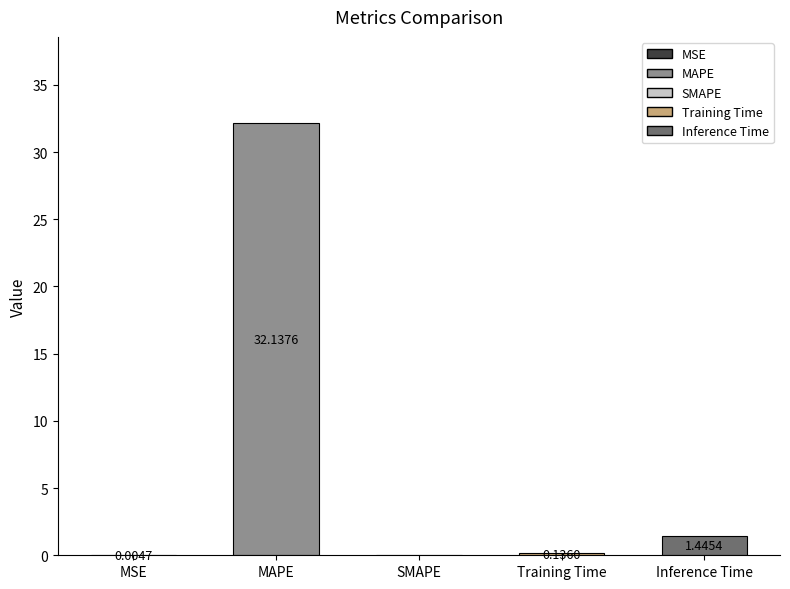

Which label corresponds to the largest value in the chart?

MAPE